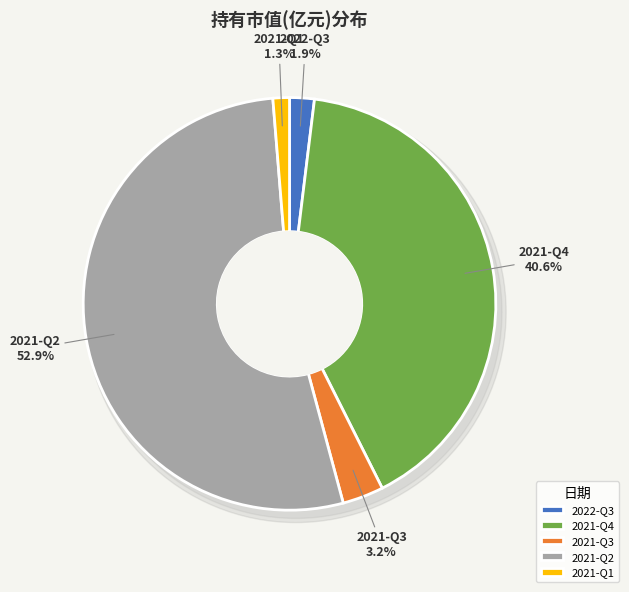

To the nearest percent, what is the combined percentage of 2022-Q3 and 2021-Q3?

5%